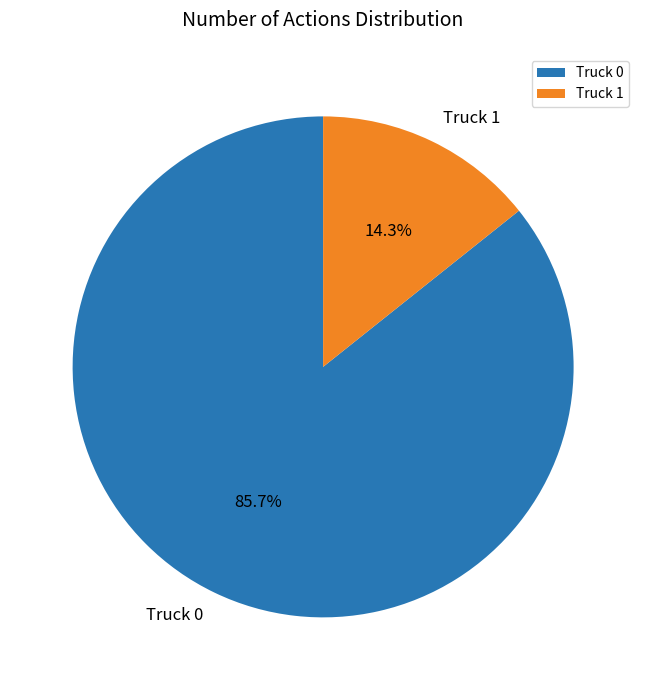

Which category has the biggest portion of the pie?

Truck 0